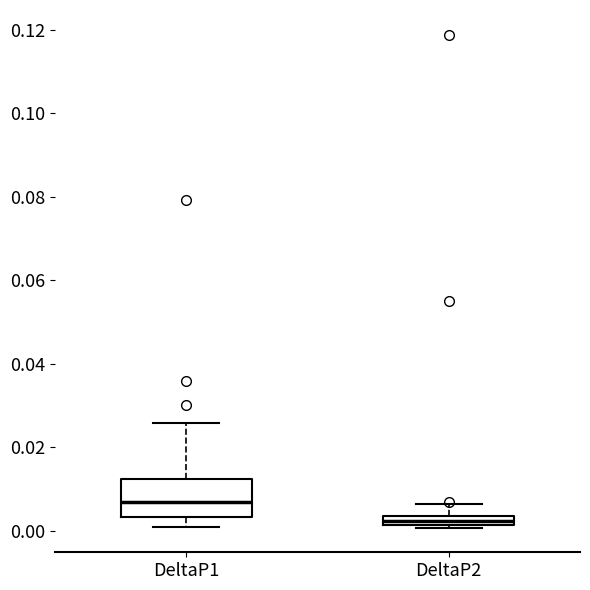

Which box is the tallest, from its lower edge to its upper edge?

DeltaP1